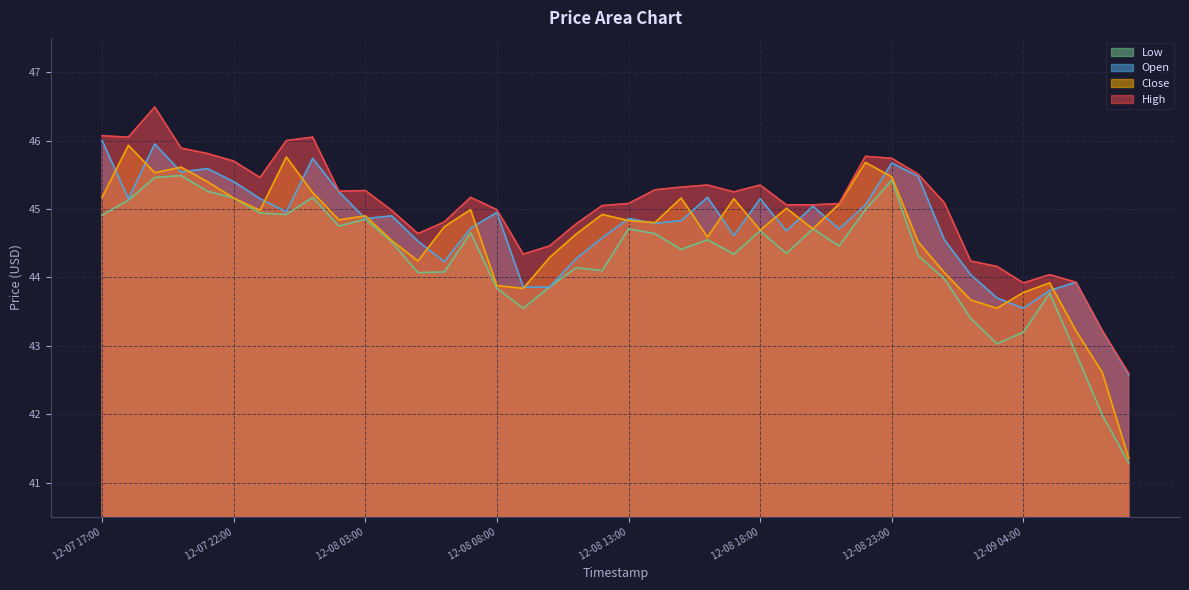

True or false: Close and High intersect in this chart.

False